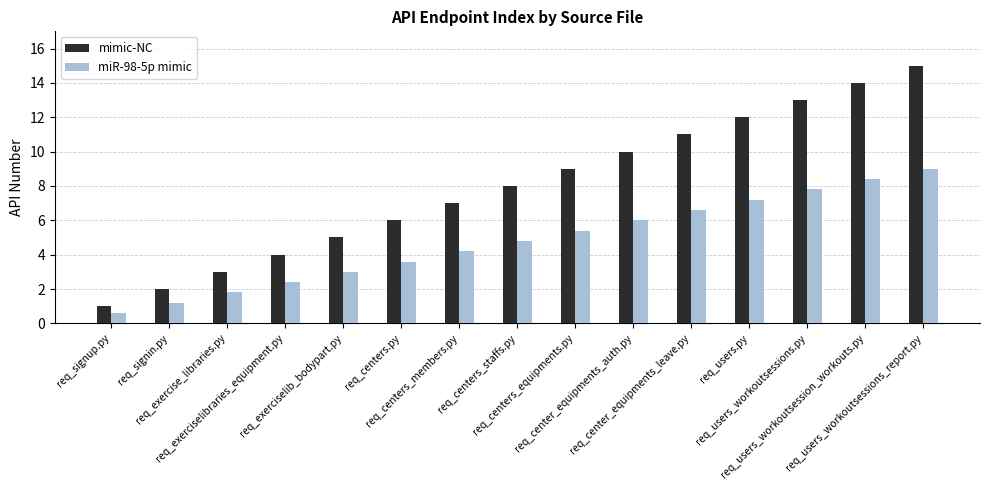

How many data points in mimic-NC are less than 8?

7